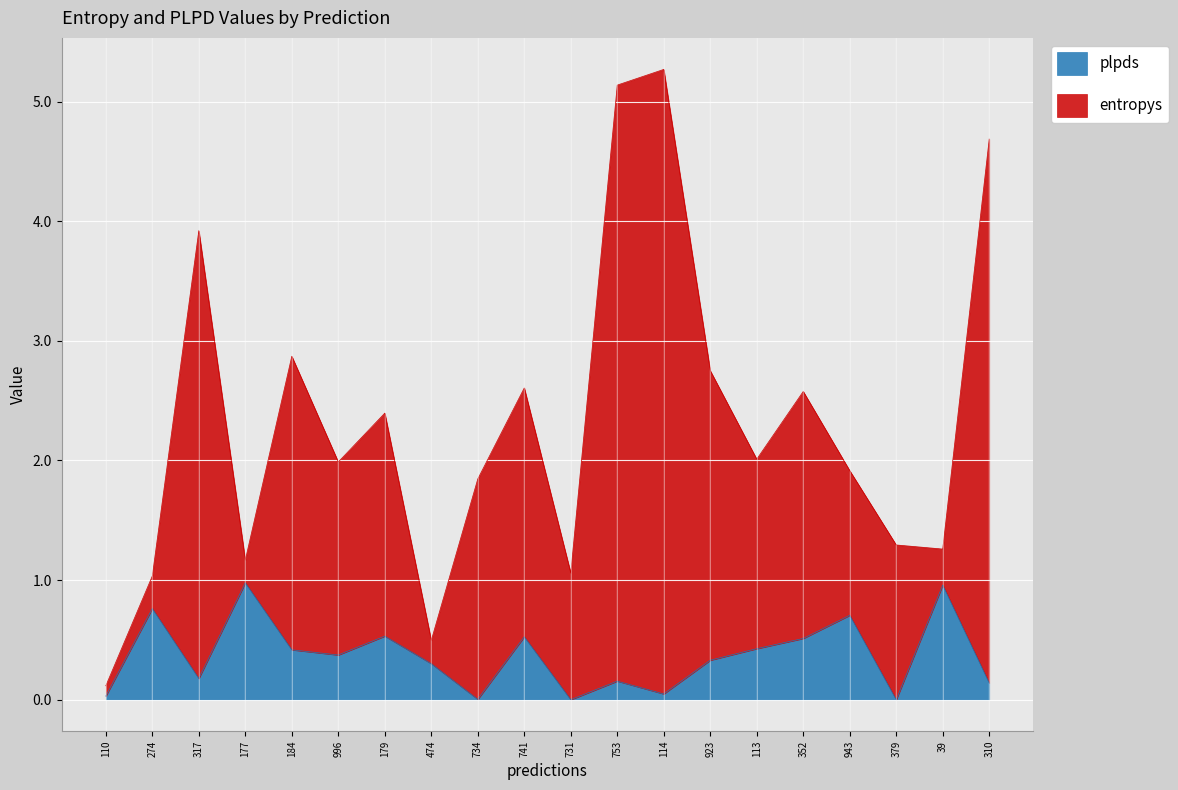

How many lines are shown in the chart?

2